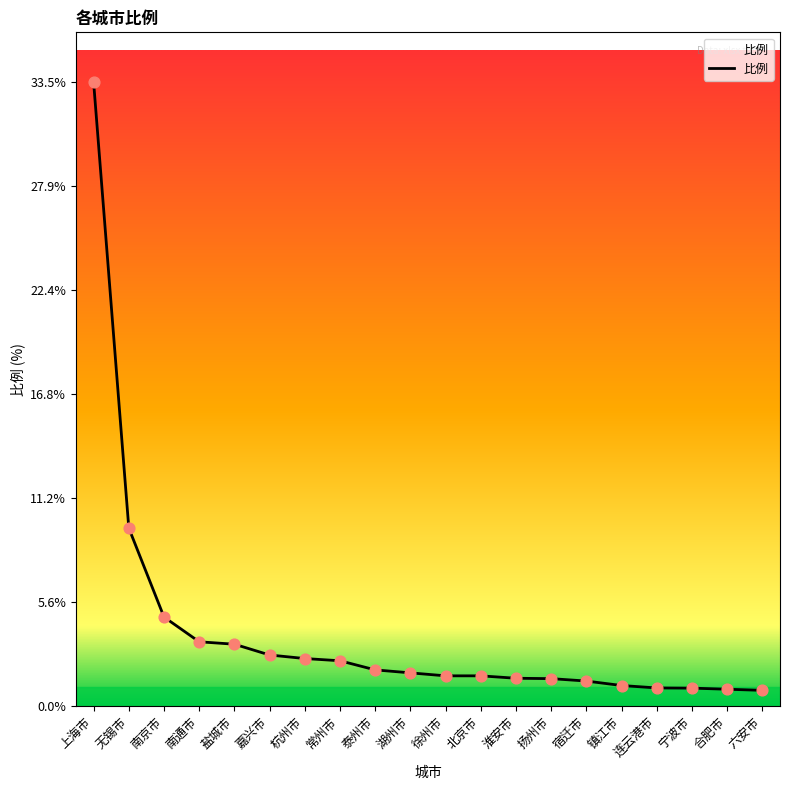

What is the change in value from 无锡市 to 徐州市?

-7.9